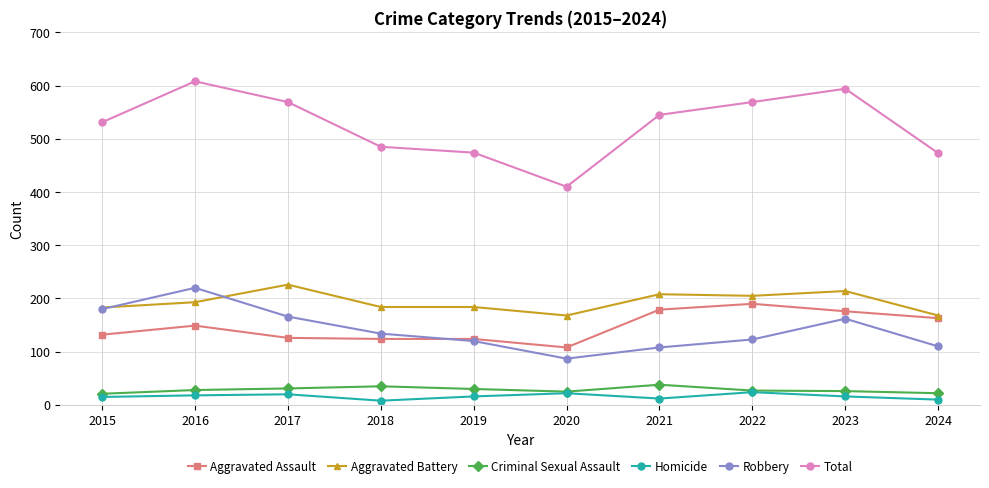

At 2023, list the series in order from smallest to largest.

Homicide, Criminal Sexual Assault, Robbery, Aggravated Assault, Aggravated Battery, Total